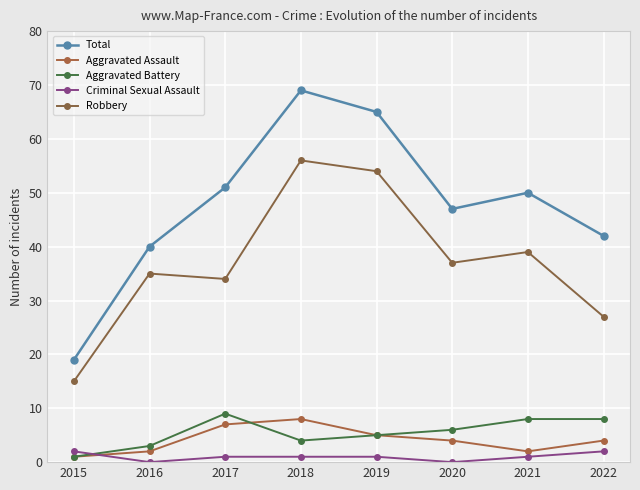

Reading left to right, extract all data points from this chart.

Total: 19	40	51	69	65	47	50	42
Aggravated Assault: 1	2	7	8	5	4	2	4
Aggravated Battery: 1	3	9	4	5	6	8	8
Criminal Sexual Assault: 2	0	1	1	1	0	1	2
Robbery: 15	35	34	56	54	37	39	27